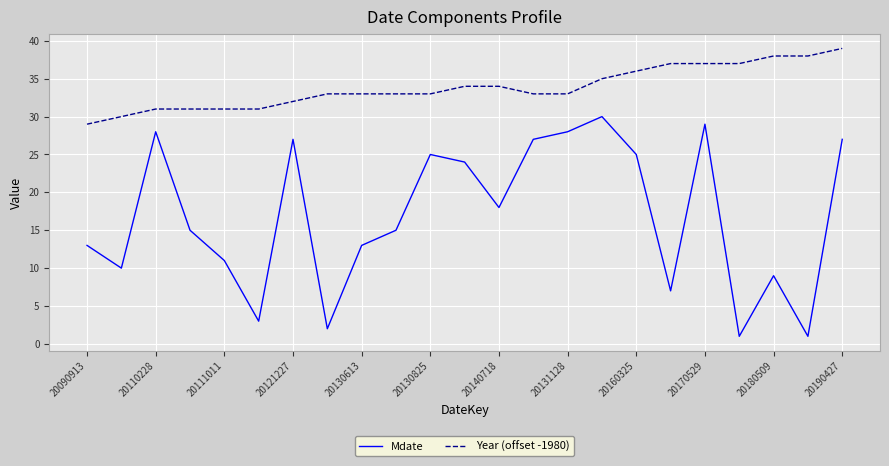

Which series has the widest spread of values?

Mdate